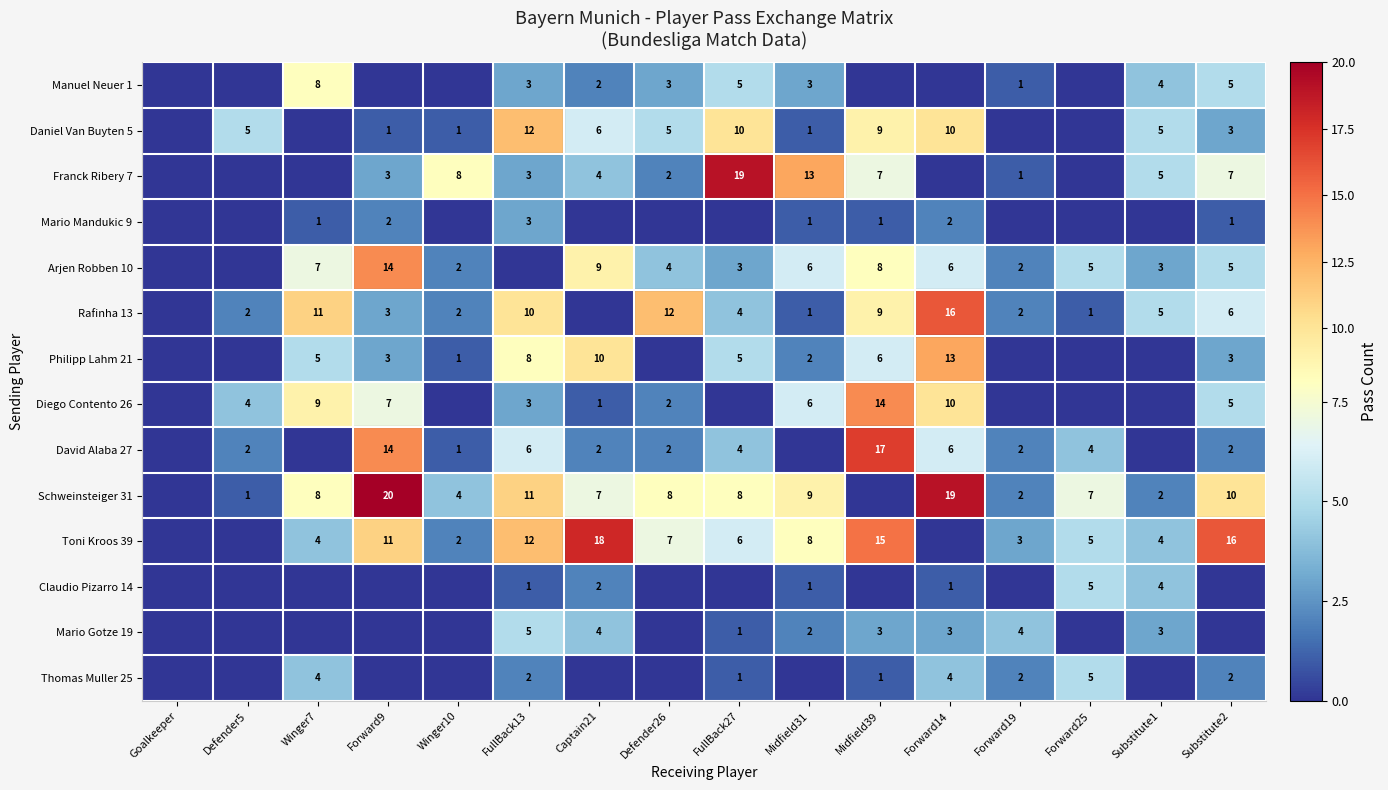

Is the value of Arjen Robben 10 at Defender26 greater than the value of Rafinha 13 at Winger7?

No